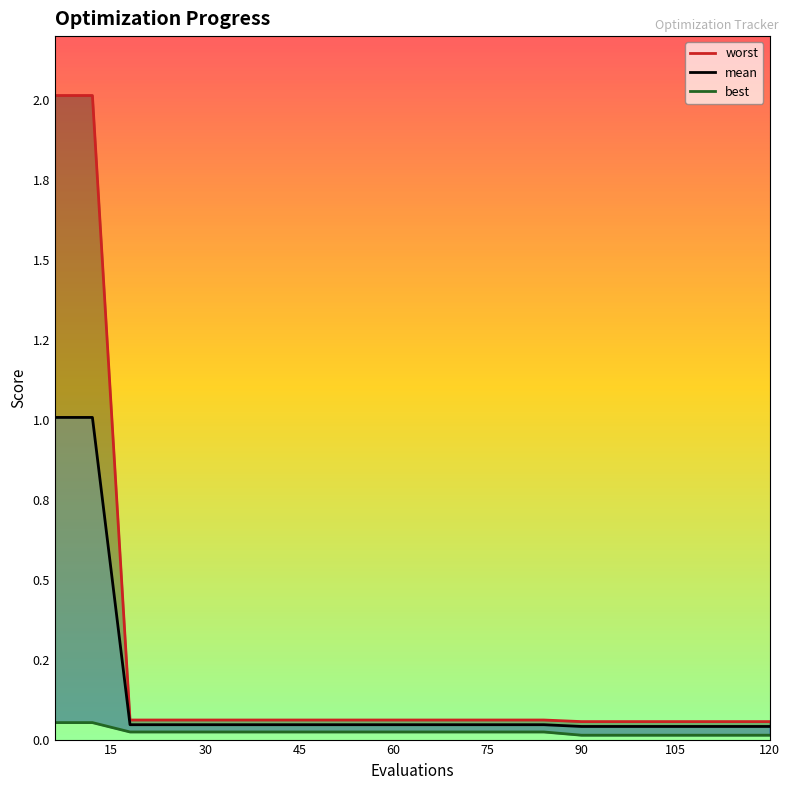

True or false: best has a value of 0.0 at 11.

False